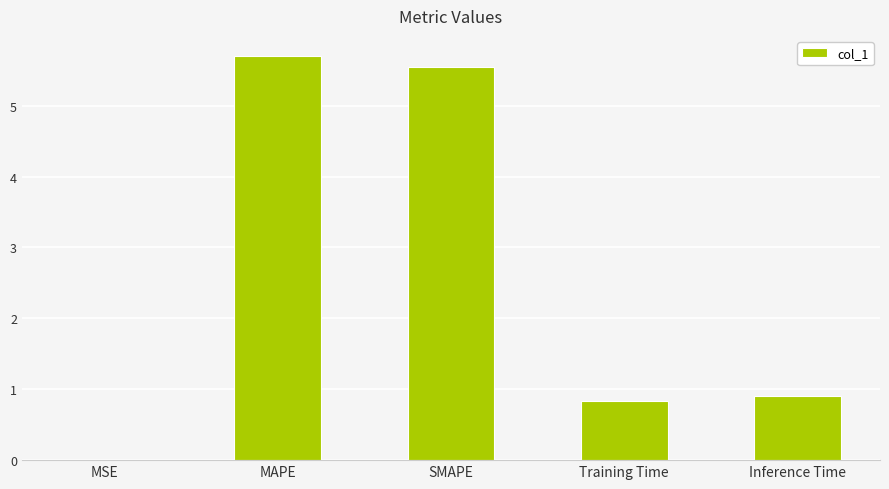

True or false: the data shows 5.5 at SMAPE.

True